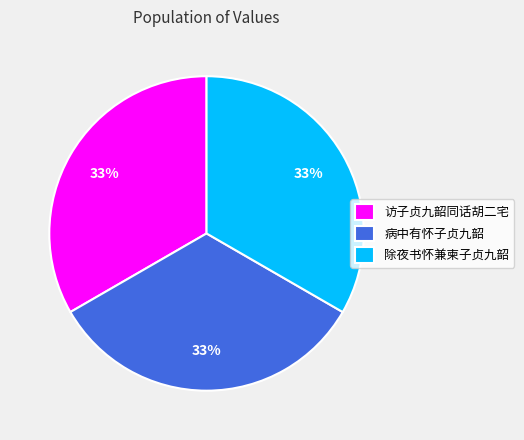

What percentage is the 访子贞九韶同话胡二宅 slice, to the nearest percent?

33%